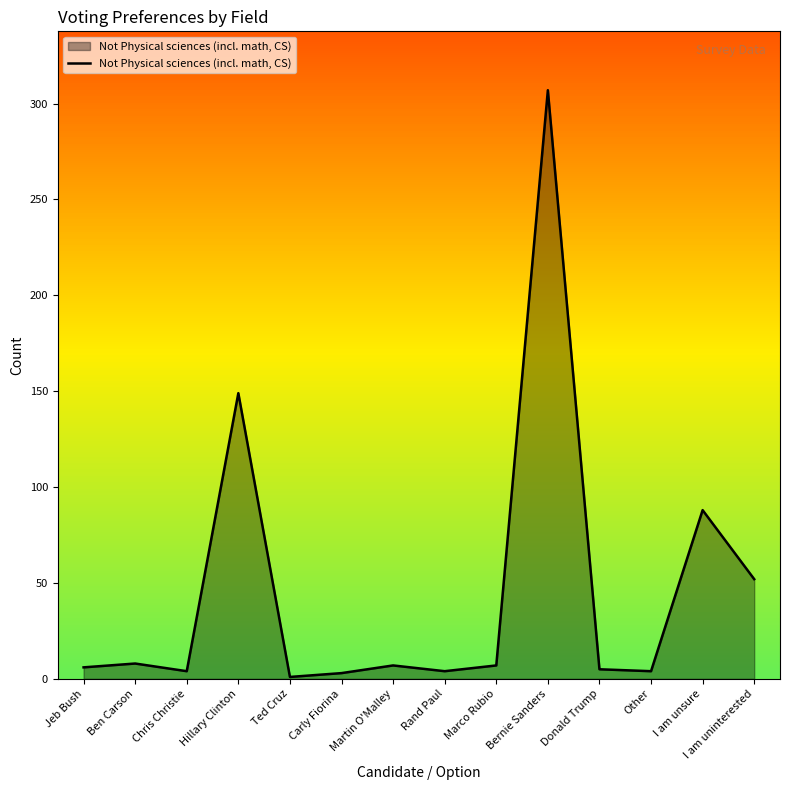

What is the difference between the maximum and minimum values?

306